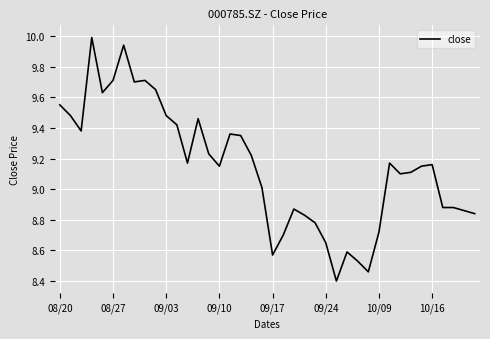

What is the maximum value shown in the chart?

10.0